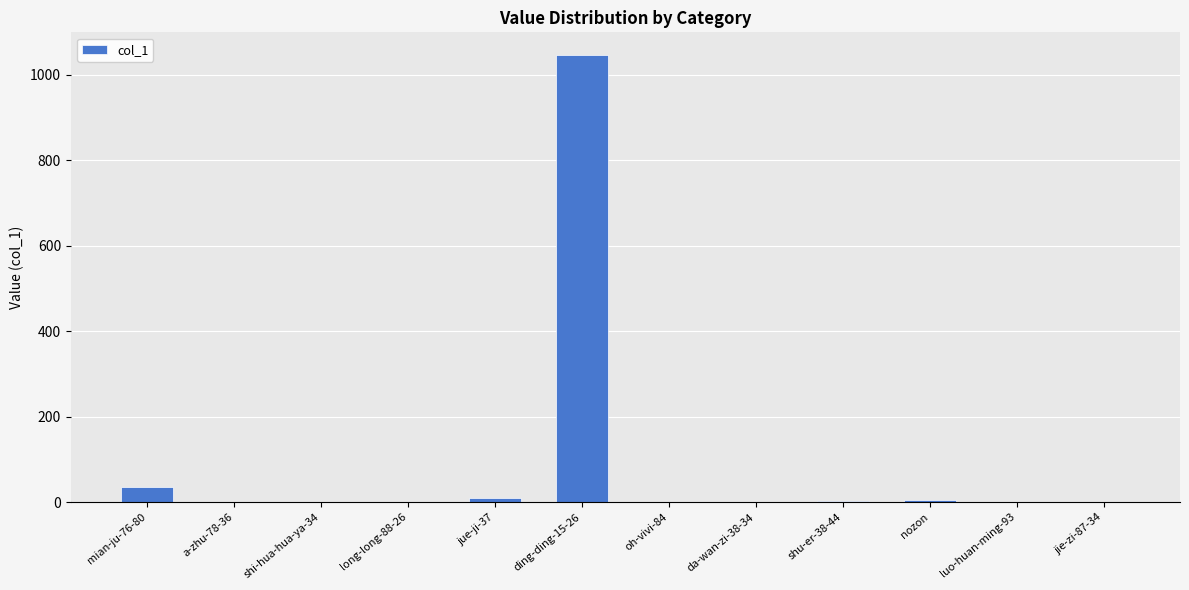

How many series are shown in this chart?

1